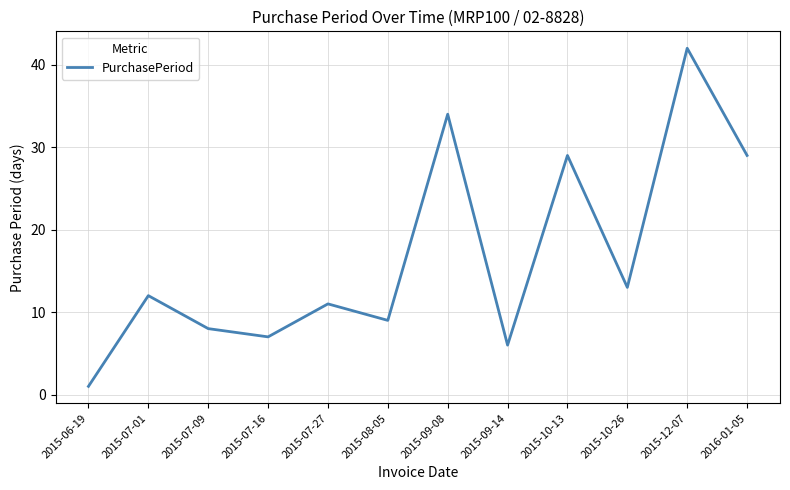

At which category does the data reach its first local valley?

2015-07-16